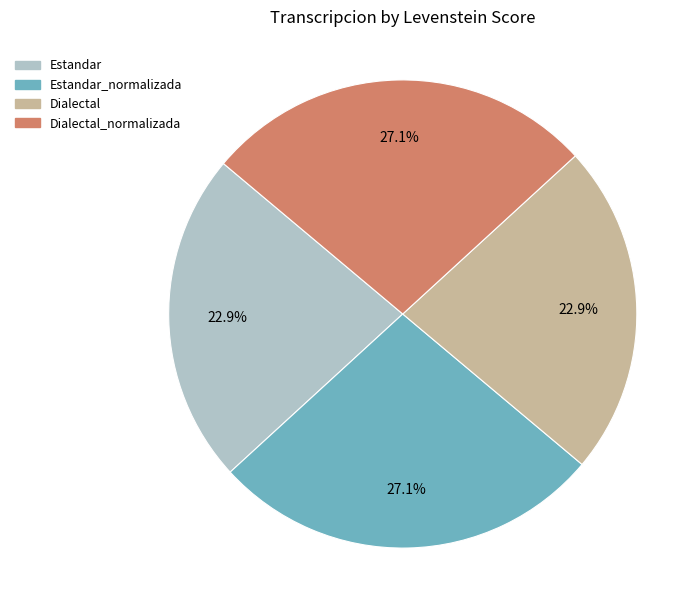

Does any single category account for the majority?

No